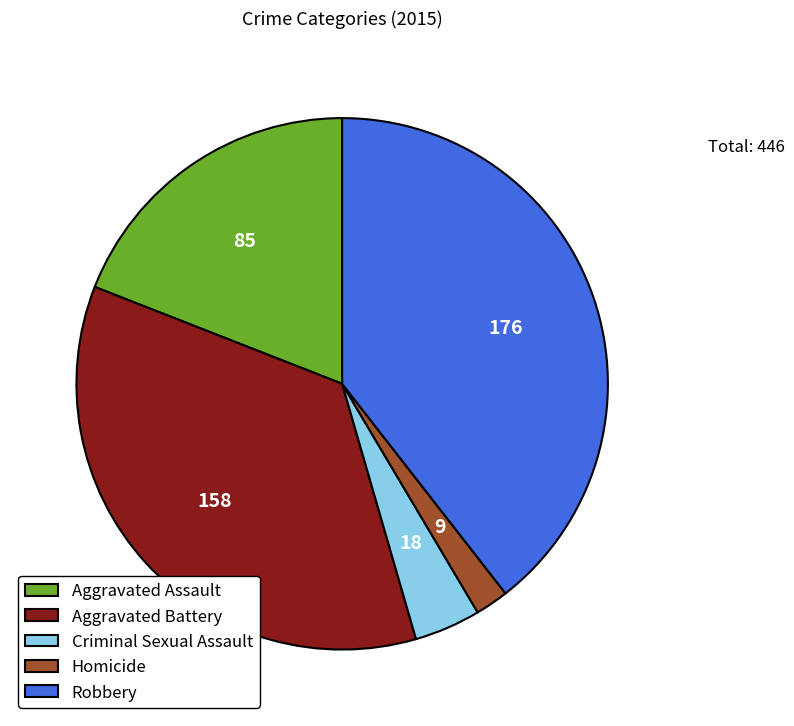

The Aggravated Assault slice represents 28% of the pie. True or false?

False